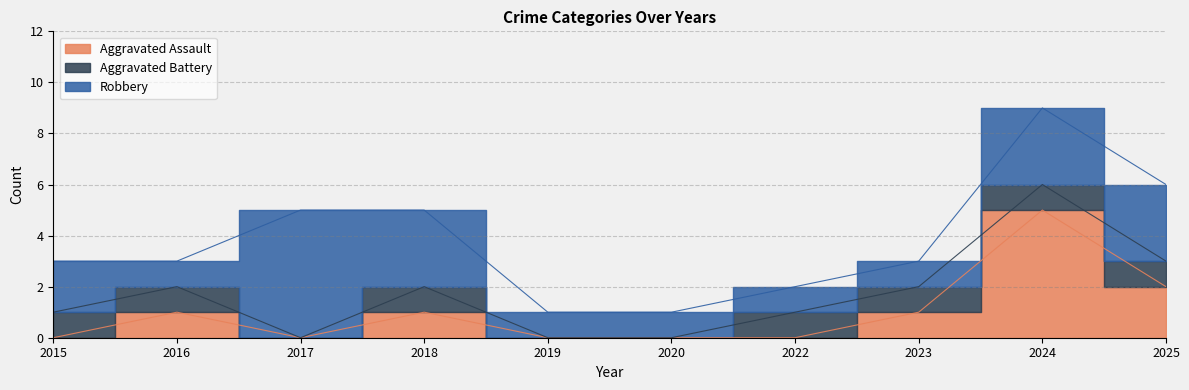

Reading right to left, extract all data points from this chart.

Aggravated Assault: 2025=2	2024=5	2023=1	2022=0	2020=0	2019=0	2018=1	2017=0	2016=1	2015=0
Aggravated Battery: 2025=1	2024=1	2023=1	2022=1	2020=0	2019=0	2018=1	2017=0	2016=1	2015=1
Robbery: 2025=3	2024=3	2023=1	2022=1	2020=1	2019=1	2018=3	2017=5	2016=1	2015=2